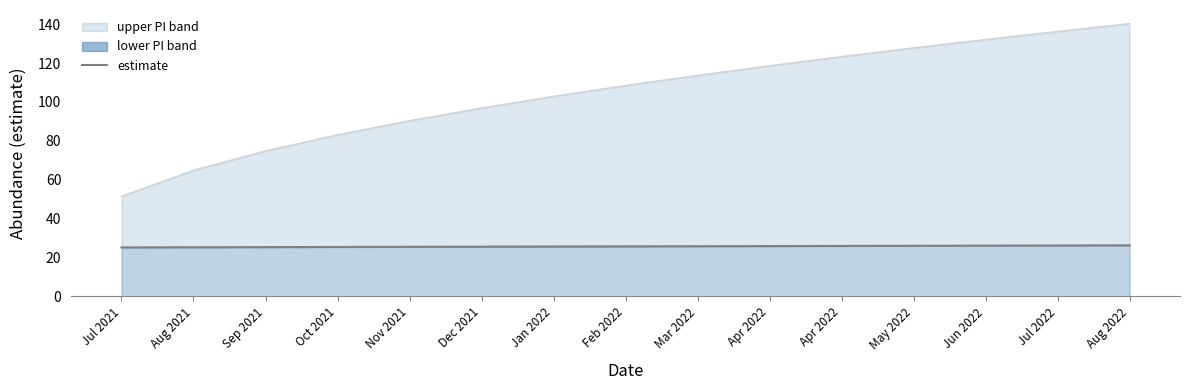

What is the sum of all upper PI values?

1564.7